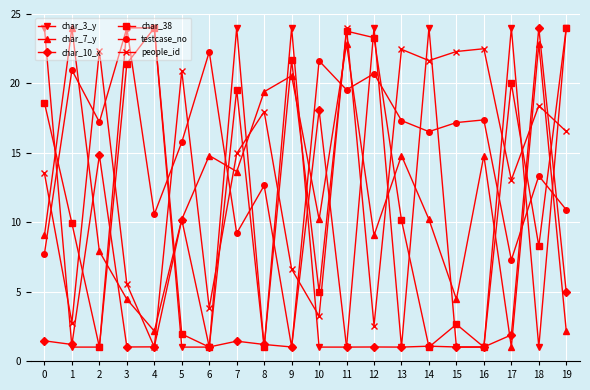

What is the approximate value of testcase_no at 9?

1.0